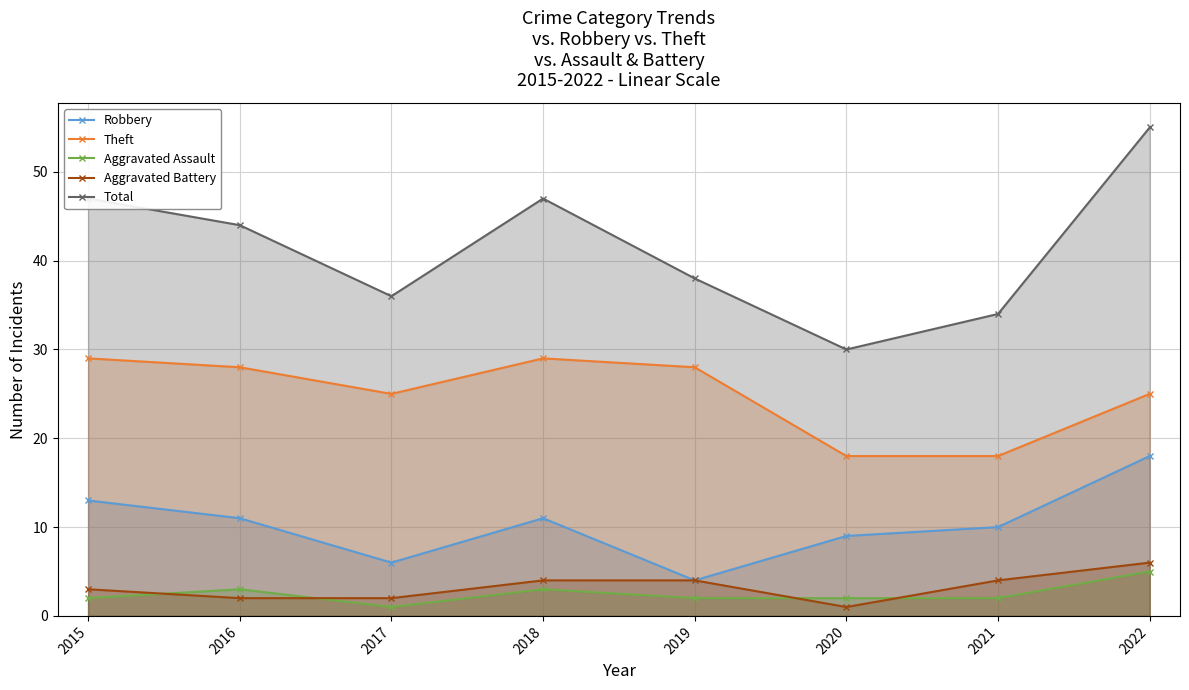

True or false: Robbery and Total intersect in this chart.

False